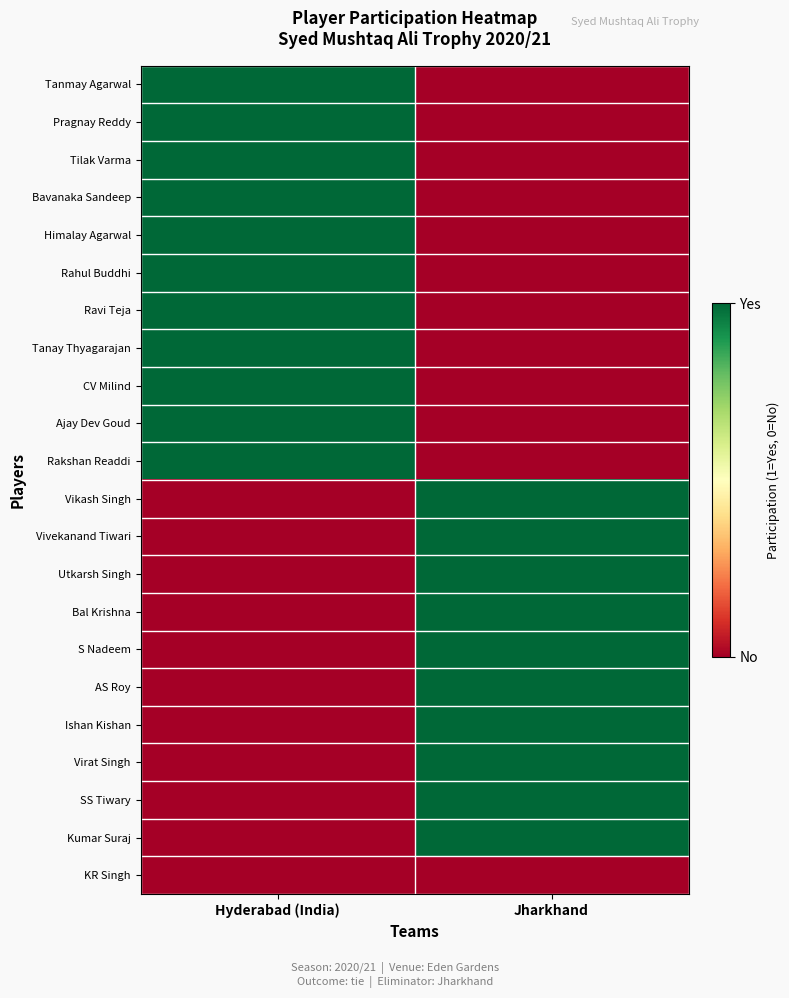

What is the spread (max minus min) of values at Hyderabad (India)?

1